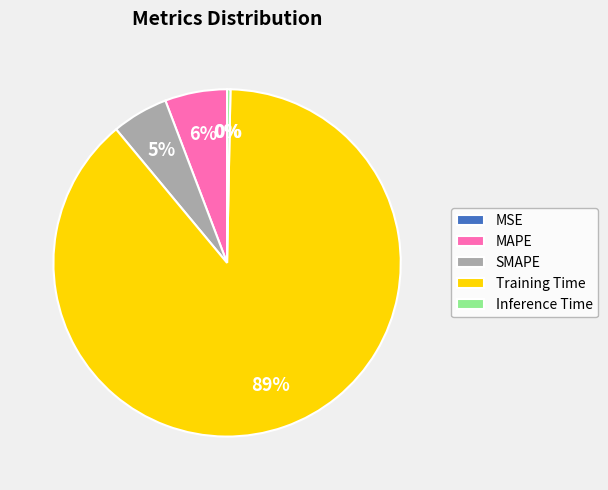

To the nearest percent, what is the difference between the largest and smallest slice percentages?

89%